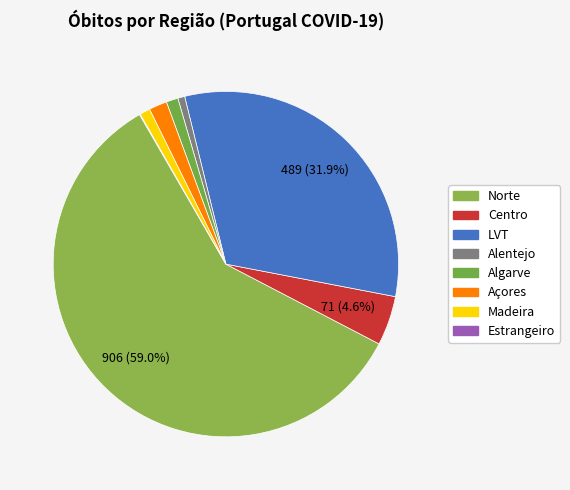

Is it true that Norte is 66% of the pie?

False